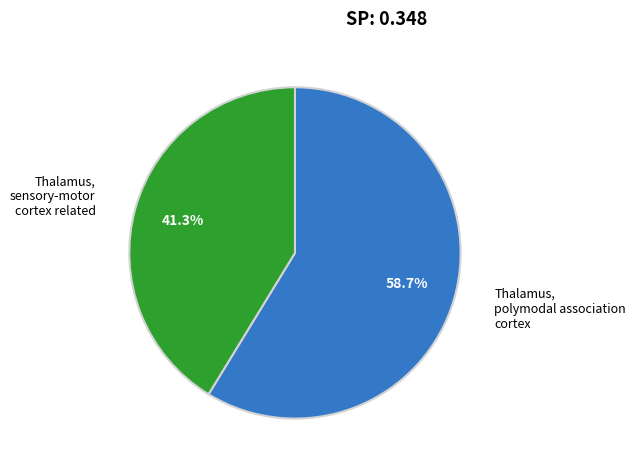

Does any single category account for the majority?

Yes